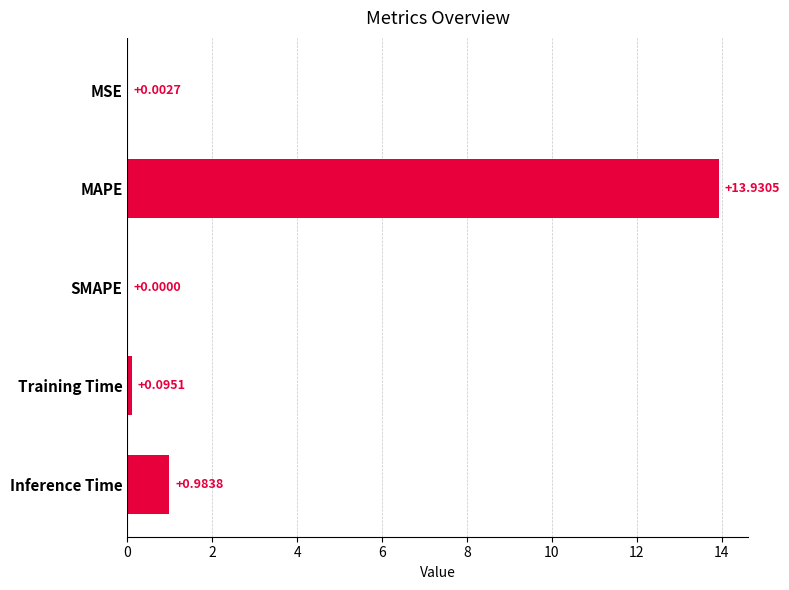

At which label is the value closest to 6?

Inference Time